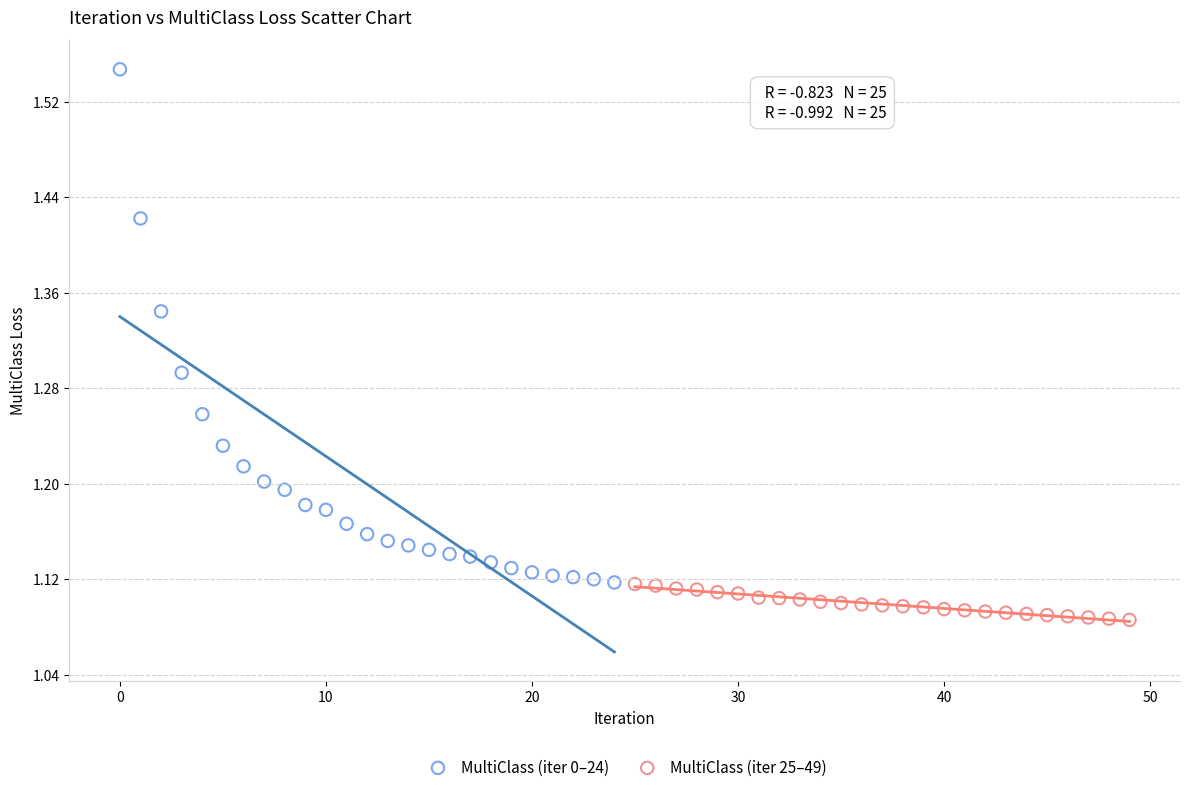

Which series has the largest Y range (max minus min)?

MultiClass (iter 0–24)